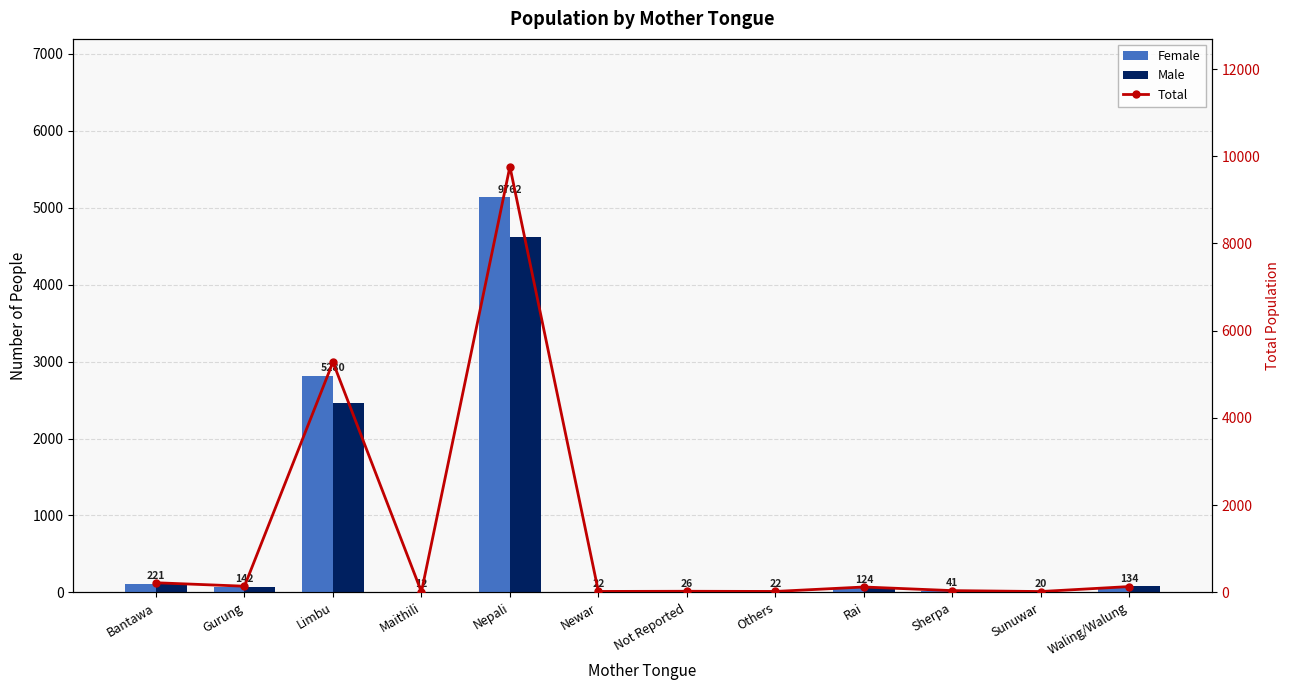

What is the value of the Total bar at the 8th from the left?

22